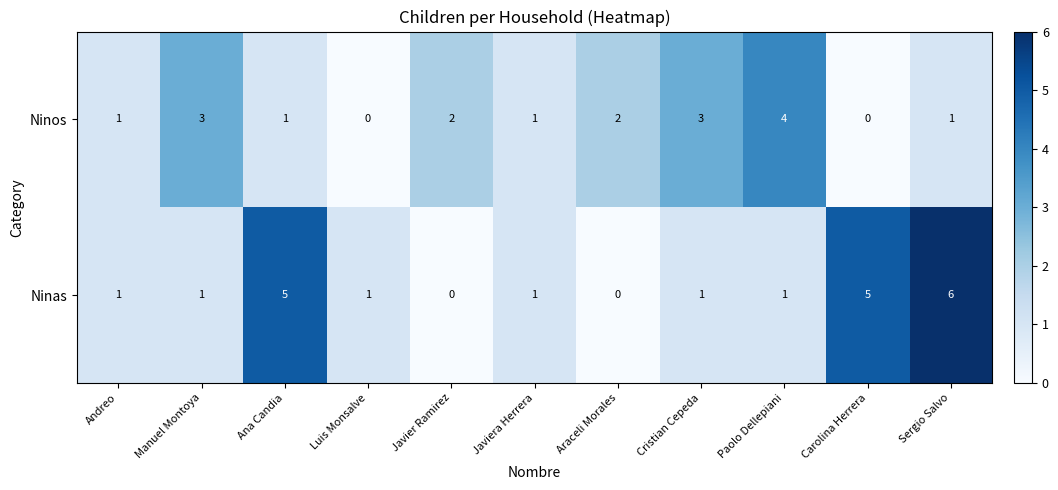

What is the difference between the maximum and second lowest values in the Ninos series?

4